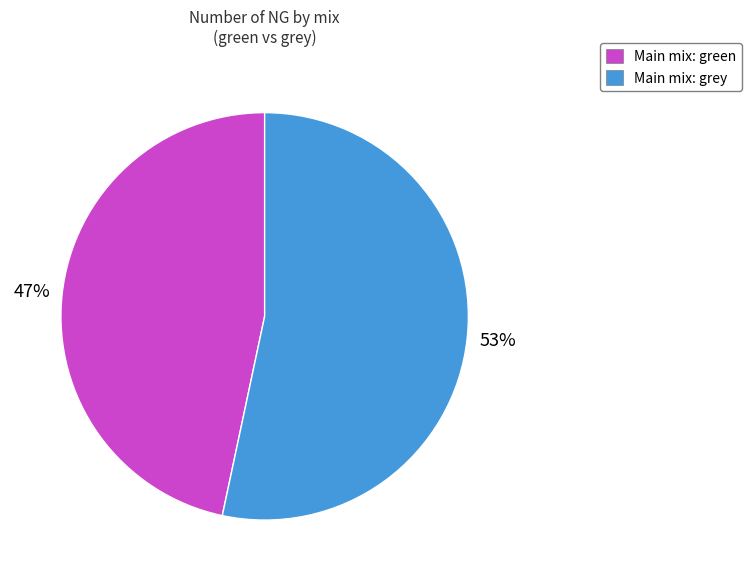

To the nearest percent, what is the average slice percentage?

50%